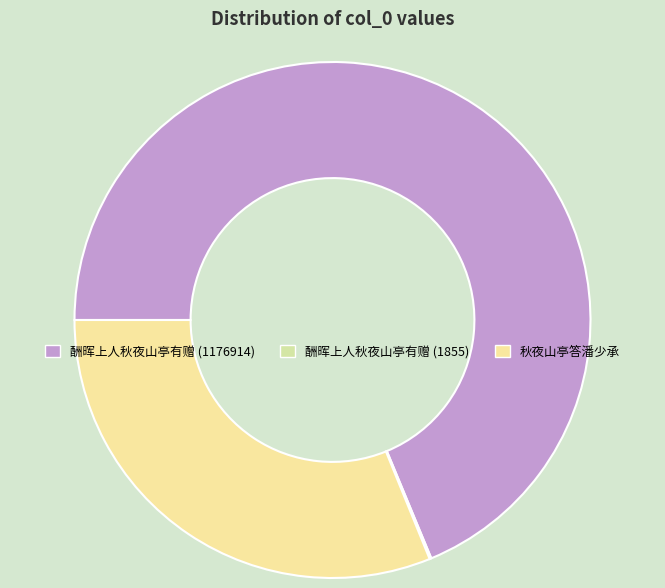

What percentage do 酬晖上人秋夜山亭有赠 (1855) and 酬晖上人秋夜山亭有赠 (1176914) together represent?

68.9%